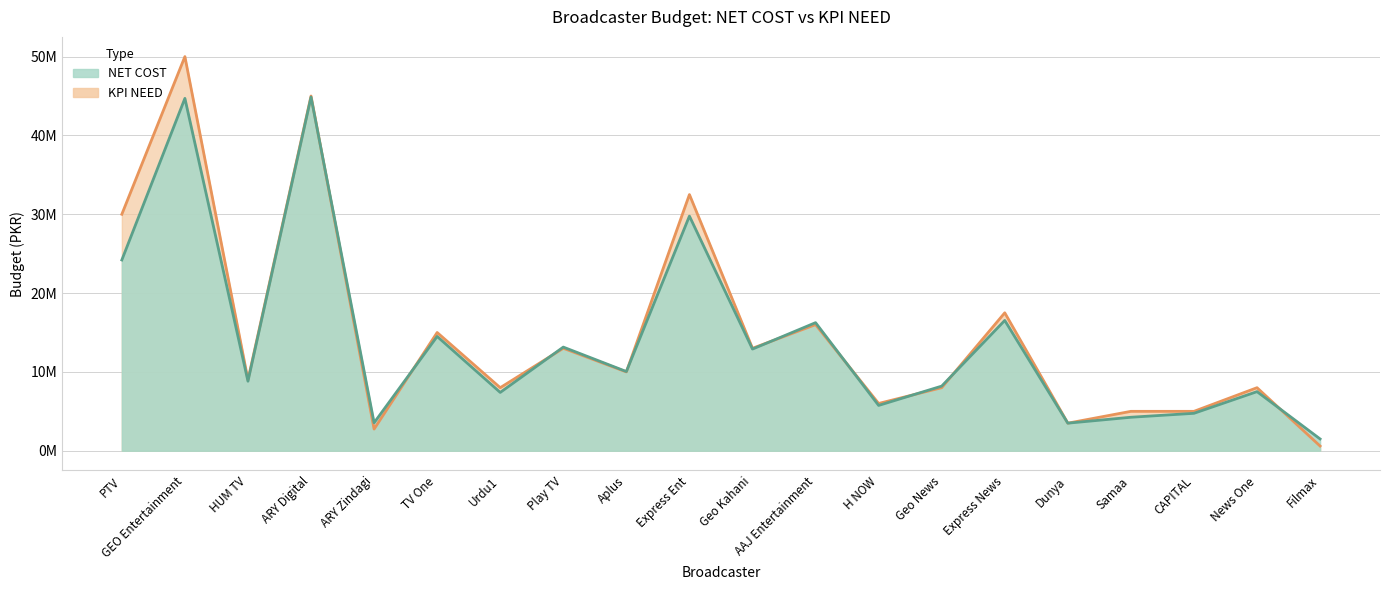

How many lines are shown in the chart?

2